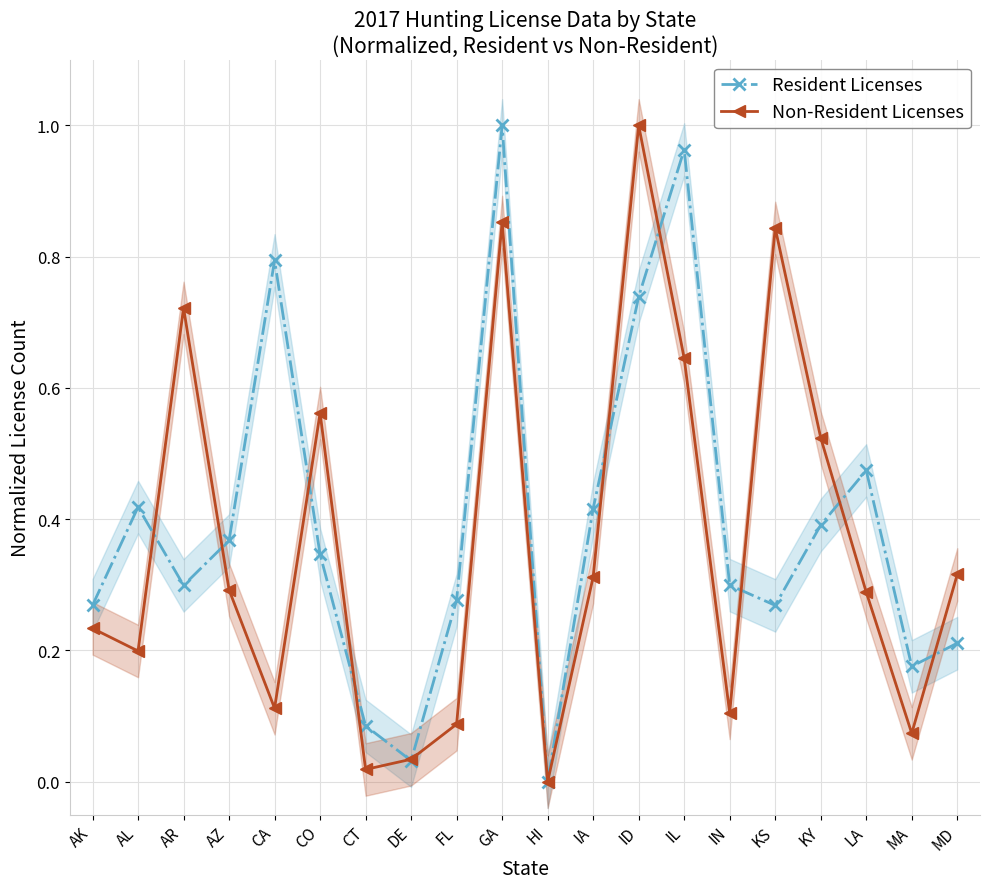

How many values in Non-Resident Licenses are above zero?

19